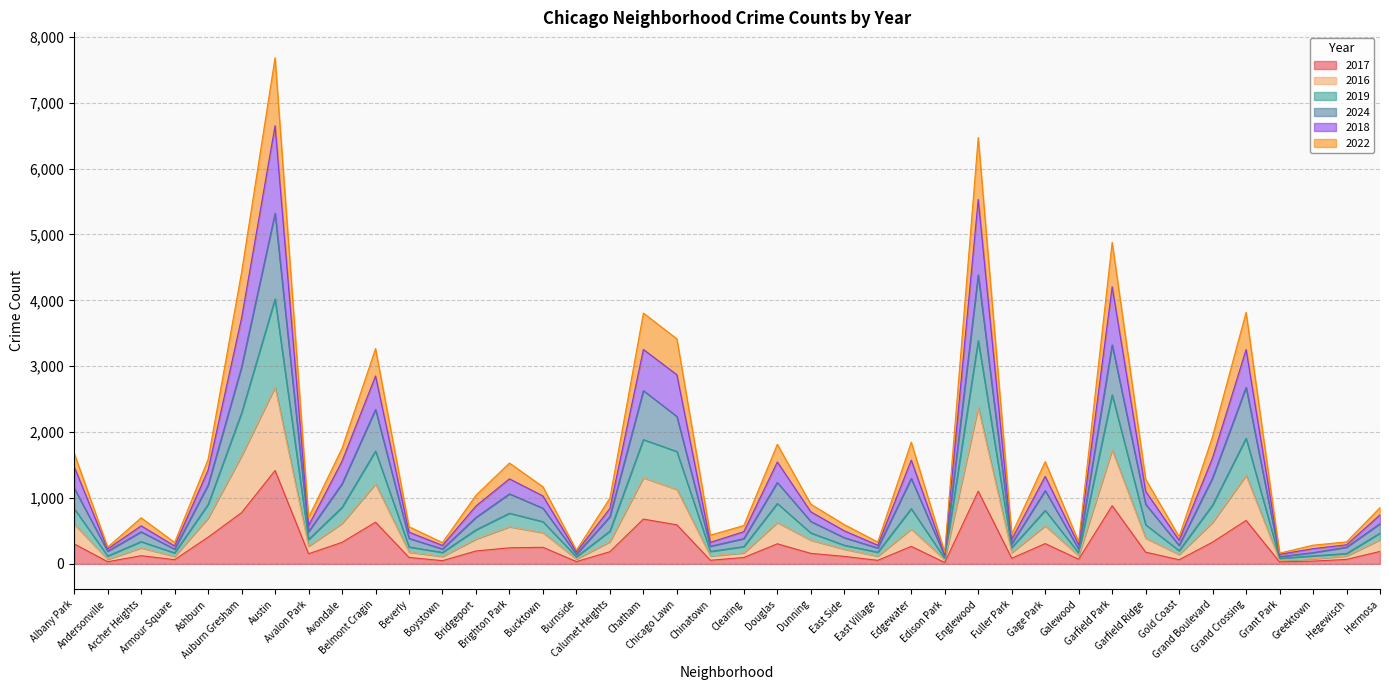

True or false: 2016 and 2024 intersect in this chart.

False